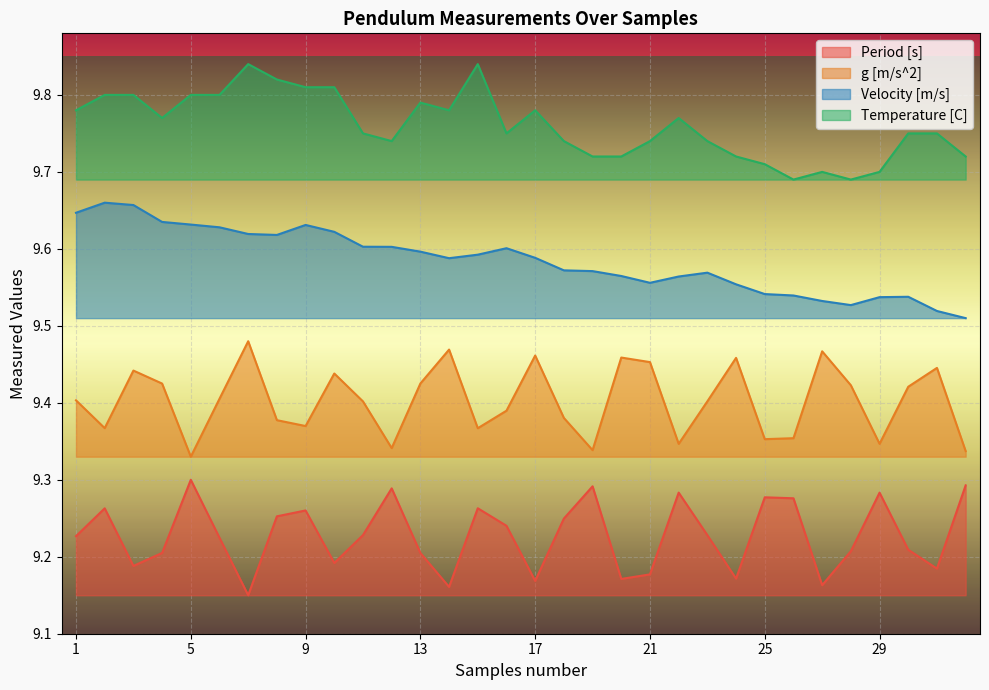

Which series has the widest spread of values?

Velocity [m/s]